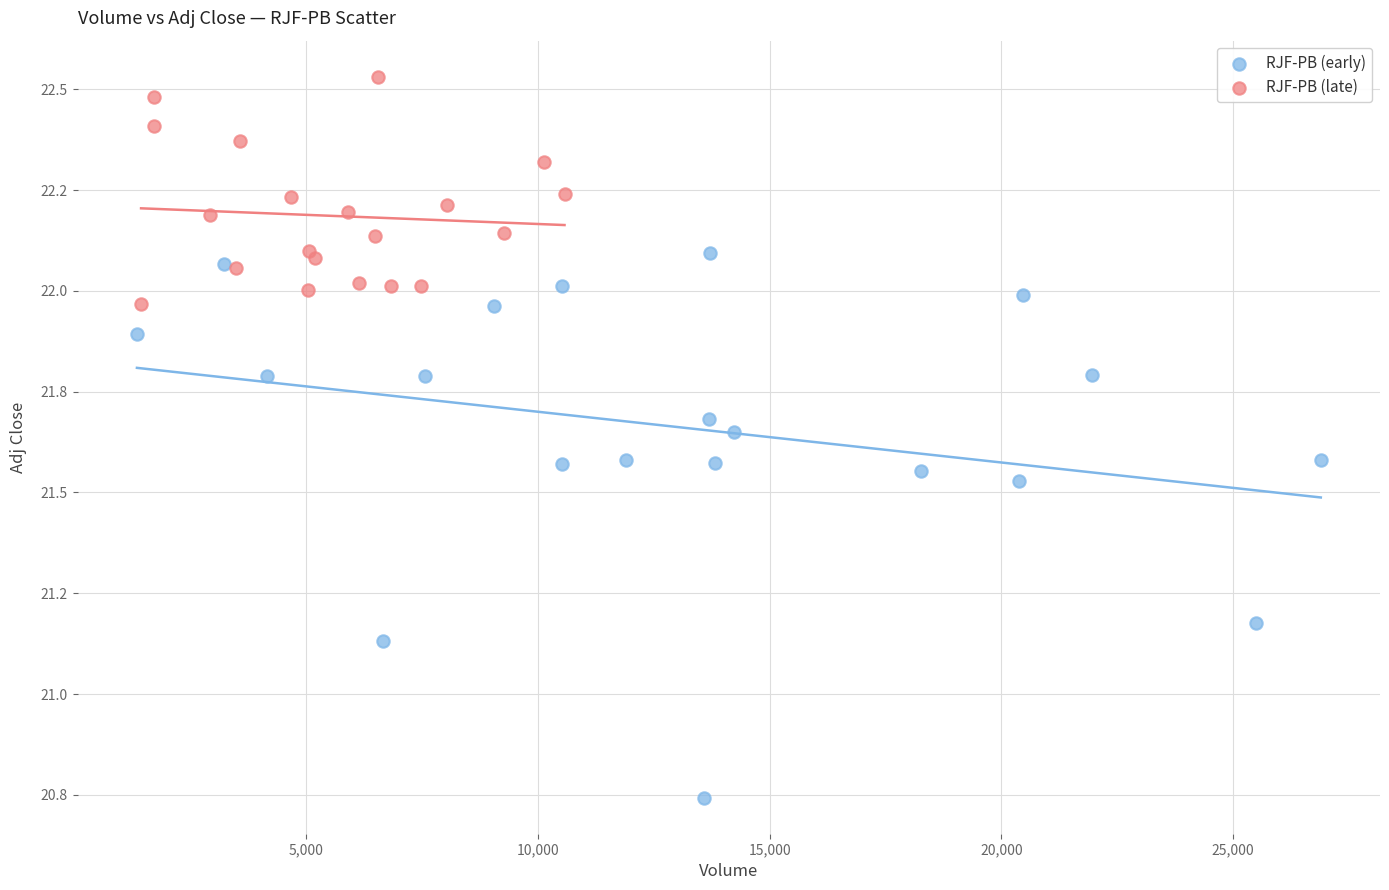

What are all the series names shown in the legend?

RJF-PB (early), RJF-PB (late)